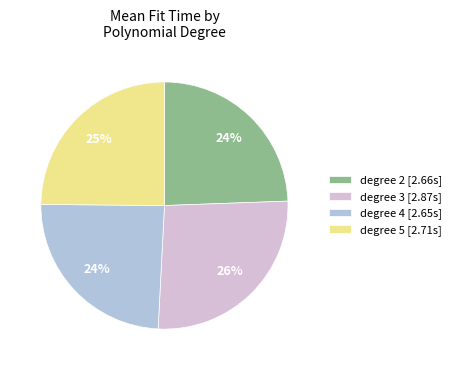

To the nearest percent, what percentage of the pie is degree 5 [2.71s]?

25%